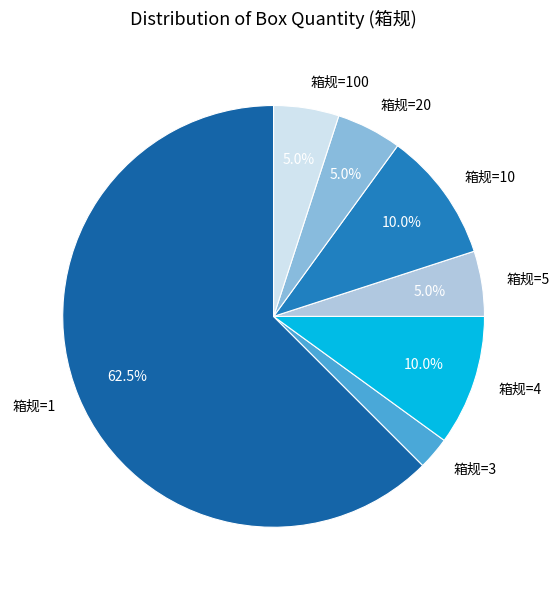

Is there a majority slice in this chart?

Yes